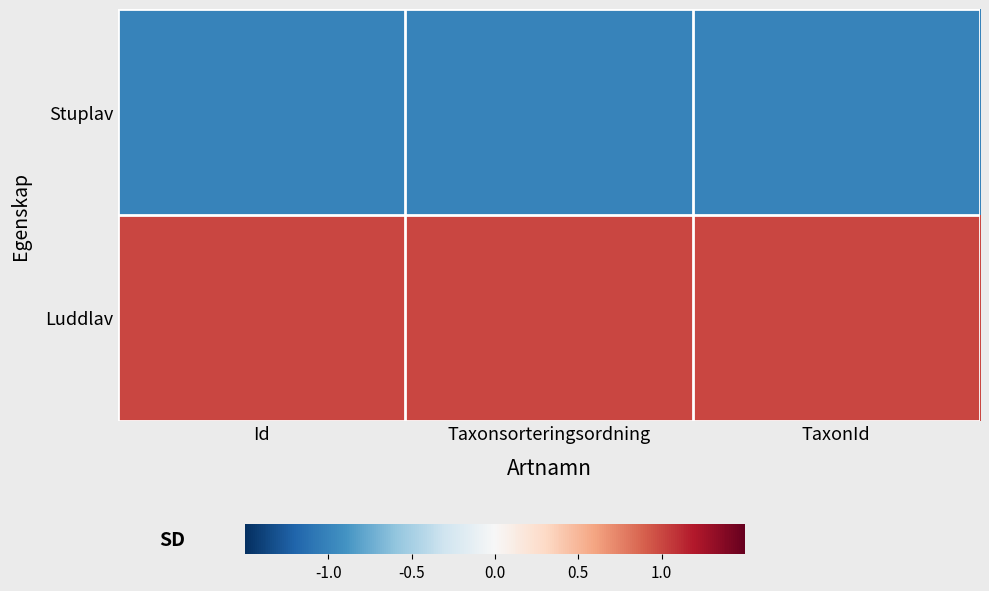

Rank the series by their maximum value, from lowest to highest.

Stuplav, Luddlav